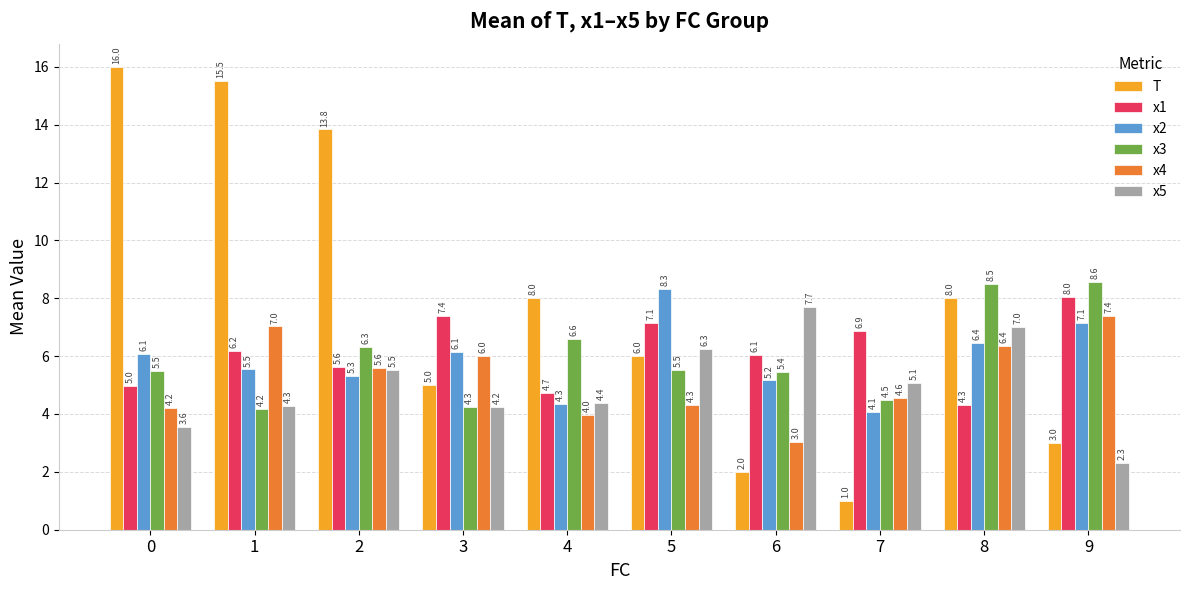

Which category has the lowest value in the x3 series?

1